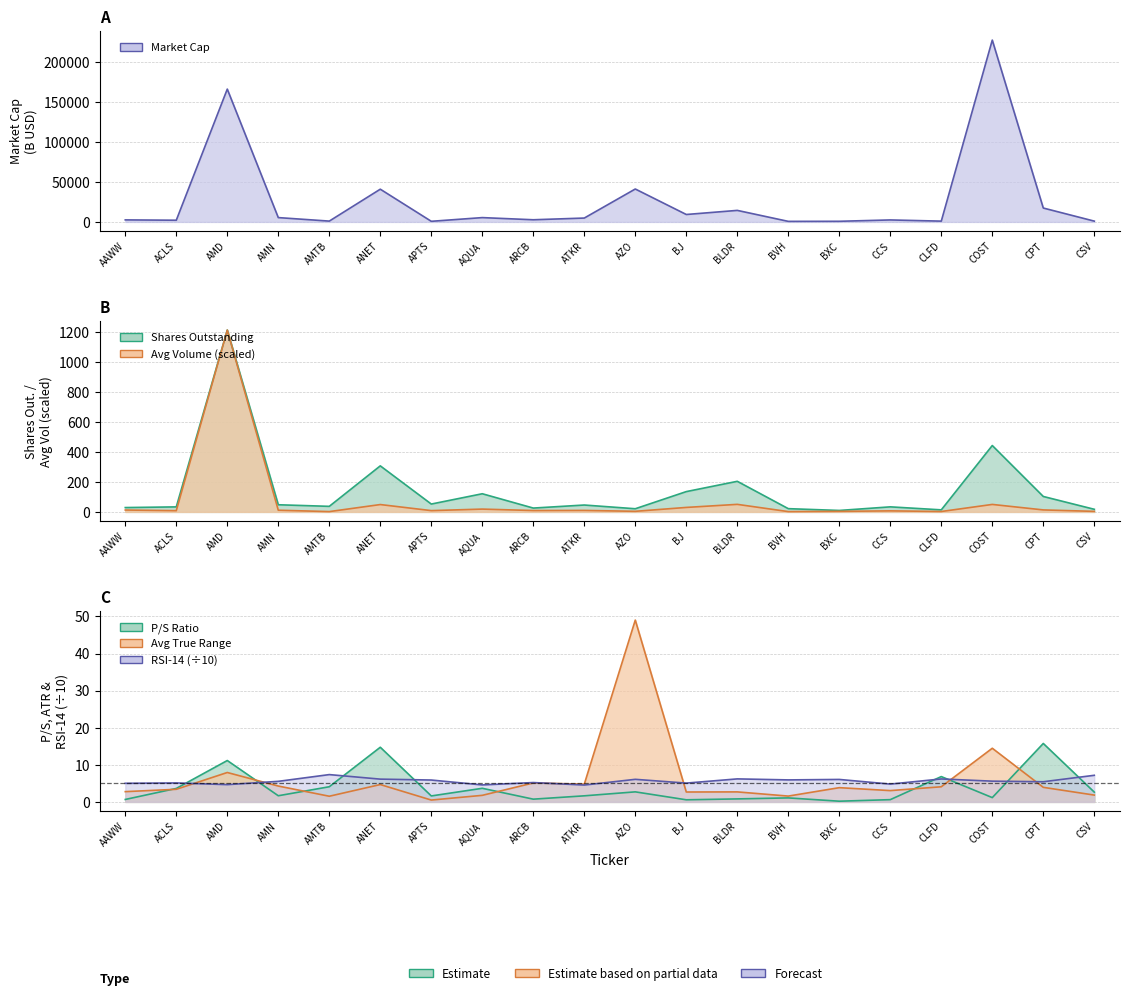

Where is ps nearest to the value 7?

CLFD